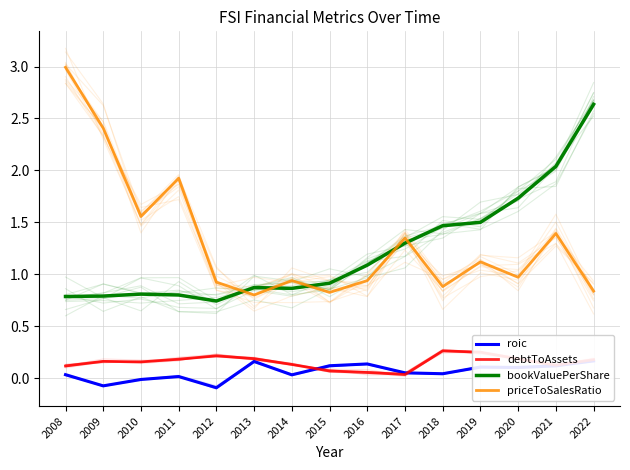

How many values in roic are below zero?

3